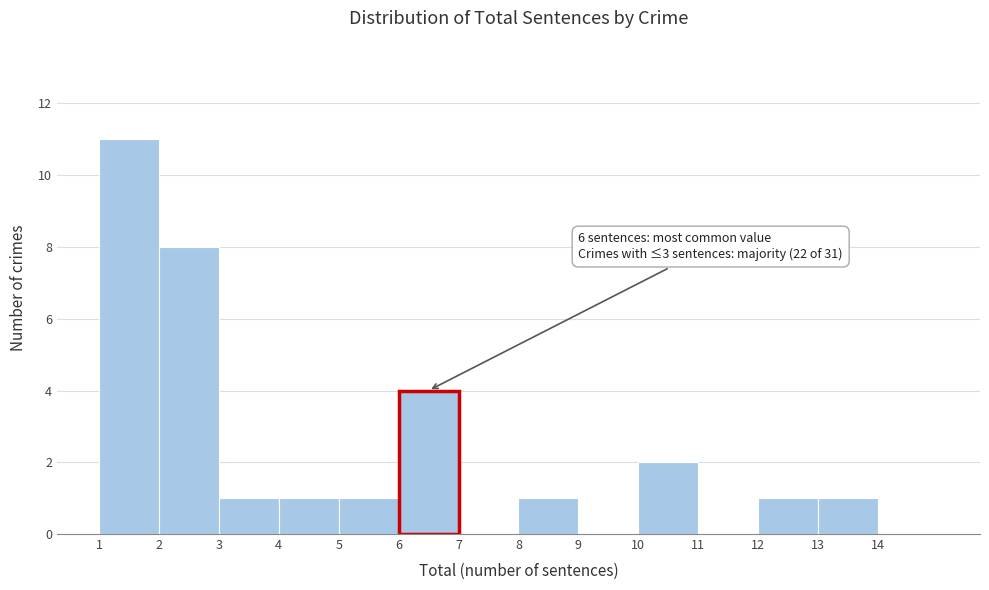

Which range on the x-axis has the tallest bar?

1 to 2